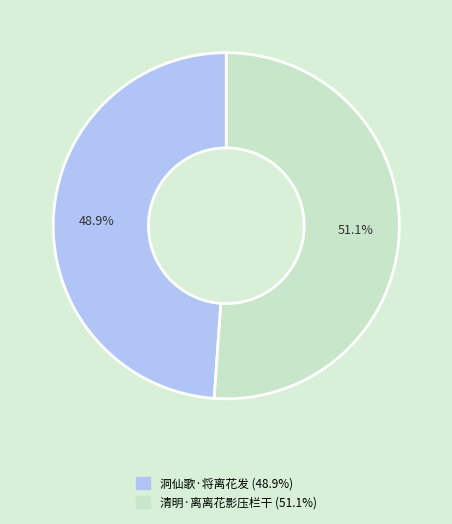

Which slice is the largest?

清明·离离花影压栏干